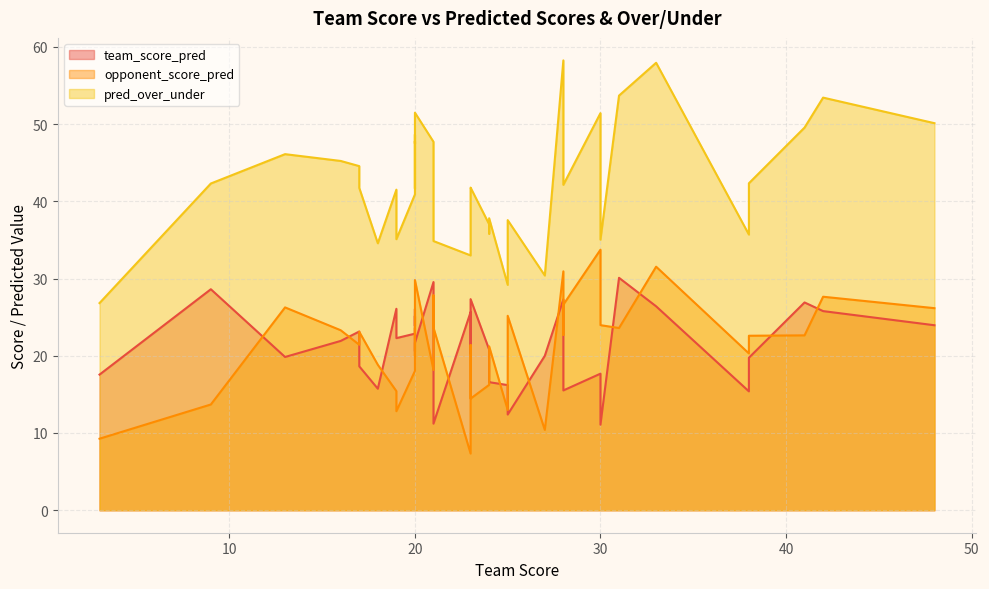

Reading left to right, what are all the values shown in this chart?

team_score_pred: 20=21.7	28=15.5	28=23.1	24=16.6	25=16.2	21=11.2	25=12.4	19=22.3	20=25.1	38=19.7	48=23.9	13=19.8	17=18.6	28=27.3	20=25.8	24=16.6	19=26.1	3=17.6	24=20.8	27=20.0	38=15.4	30=11.1	16=21.9	21=16.6	33=26.4	20=22.9	42=25.8	31=30.1	20=20.6	18=15.7	20=23.9	30=17.7	21=29.5	23=27.3	23=20.2	23=25.6	17=23.1	9=28.6	41=26.9	20=26.1
opponent_score_pred: 20=29.8	28=26.6	28=22.7	24=19.2	25=13.0	21=23.6	25=25.2	19=12.8	20=22.6	38=22.6	48=26.2	13=26.3	17=23.1	28=30.9	20=22.9	24=21.2	19=15.4	3=9.3	24=16.2	27=10.4	38=20.3	30=24.0	16=23.3	21=27.8	33=31.5	20=18.0	42=27.6	31=23.6	20=21.1	18=18.8	20=23.6	30=33.7	21=18.2	23=14.4	23=21.4	23=7.3	17=21.4	9=13.7	41=22.6	20=20.0
pred_over_under: 20=51.5	28=42.1	28=45.7	24=35.8	25=29.2	21=34.9	25=37.6	19=35.1	20=47.8	38=42.3	48=50.1	13=46.1	17=41.7	28=58.2	20=48.6	24=37.8	19=41.5	3=26.8	24=37.0	27=30.4	38=35.7	30=35.0	16=45.2	21=44.4	33=57.9	20=40.9	42=53.4	31=53.7	20=41.6	18=34.6	20=47.5	30=51.4	21=47.7	23=41.8	23=41.6	23=33.0	17=44.5	9=42.3	41=49.5	20=46.0